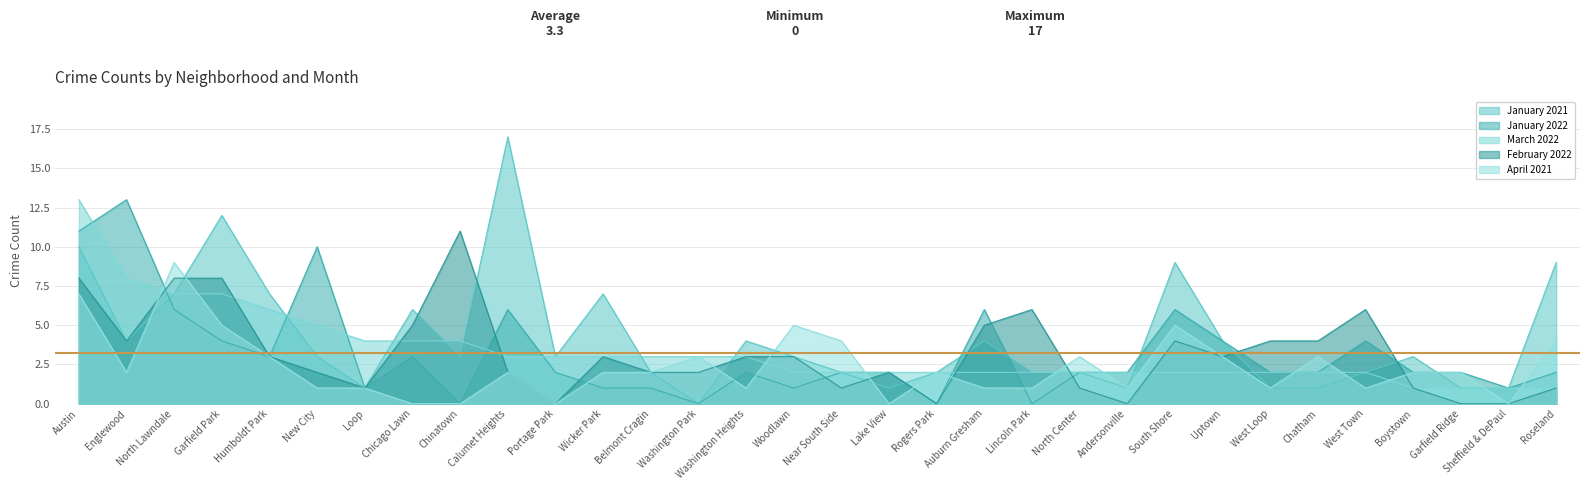

True or false: March 2022 and February 2022 cross at least once.

True